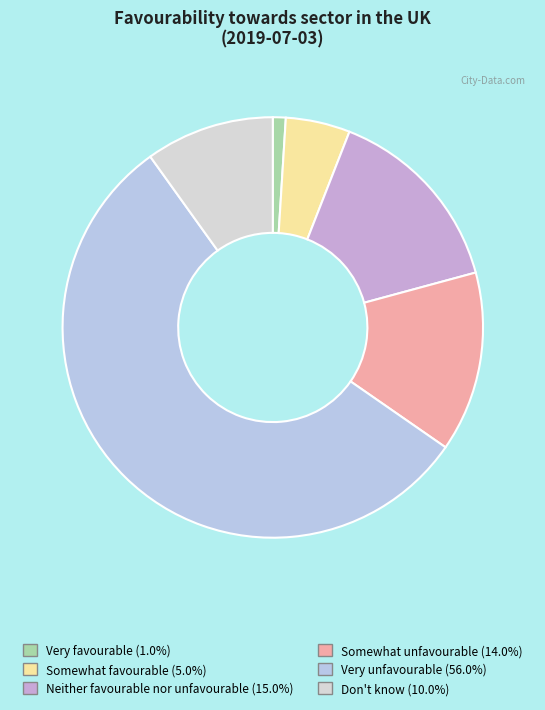

The Somewhat favourable slice represents 5% of the pie. True or false?

True